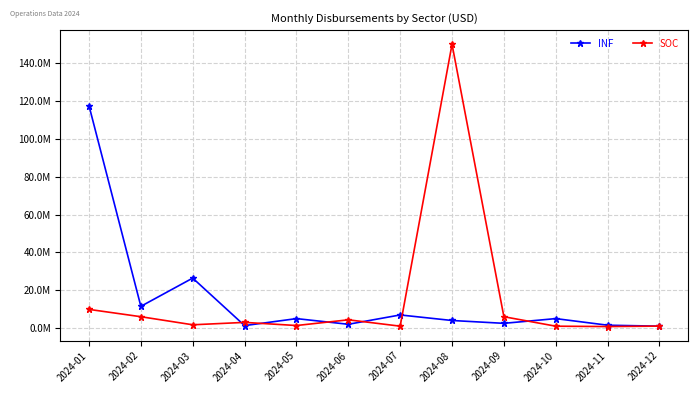

At how many categories does at least one series exceed 41616142?

2